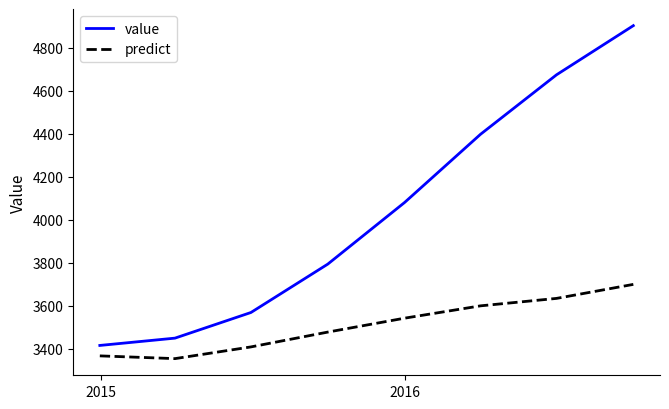

Which series has the largest total across all categories?

value